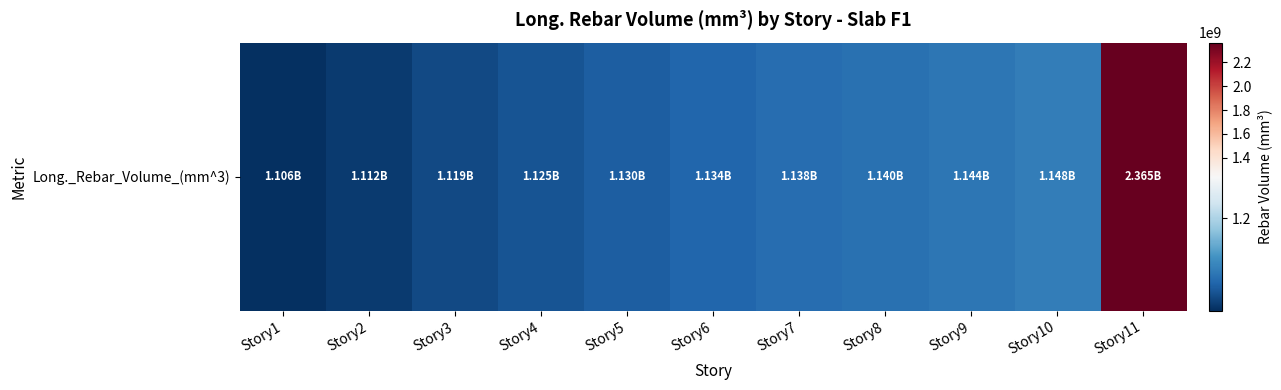

What is the difference between the maximum and minimum values?

1258965271.9